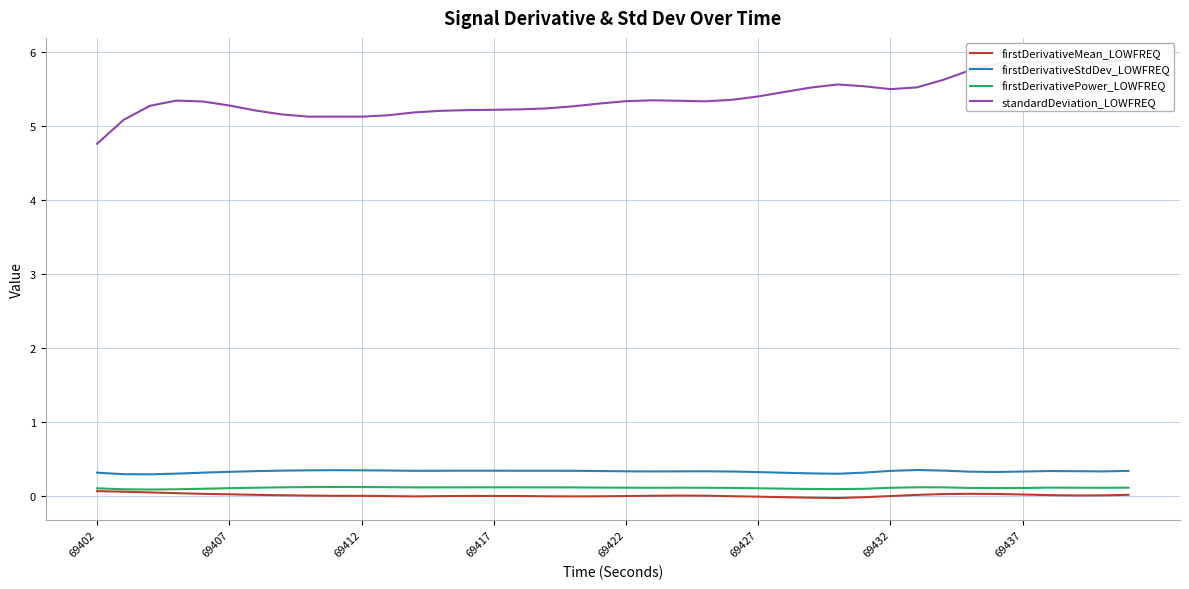

What is the minimum value for firstDerivativeStdDev_LOWFREQ?

0.3